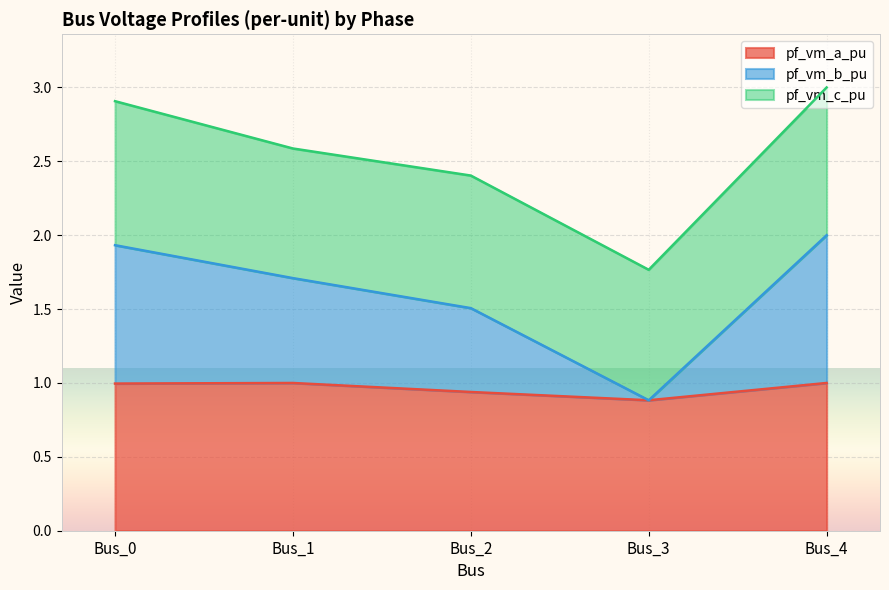

The value of pf_vm_a_pu at Bus_0 is 1.0. True or false?

True